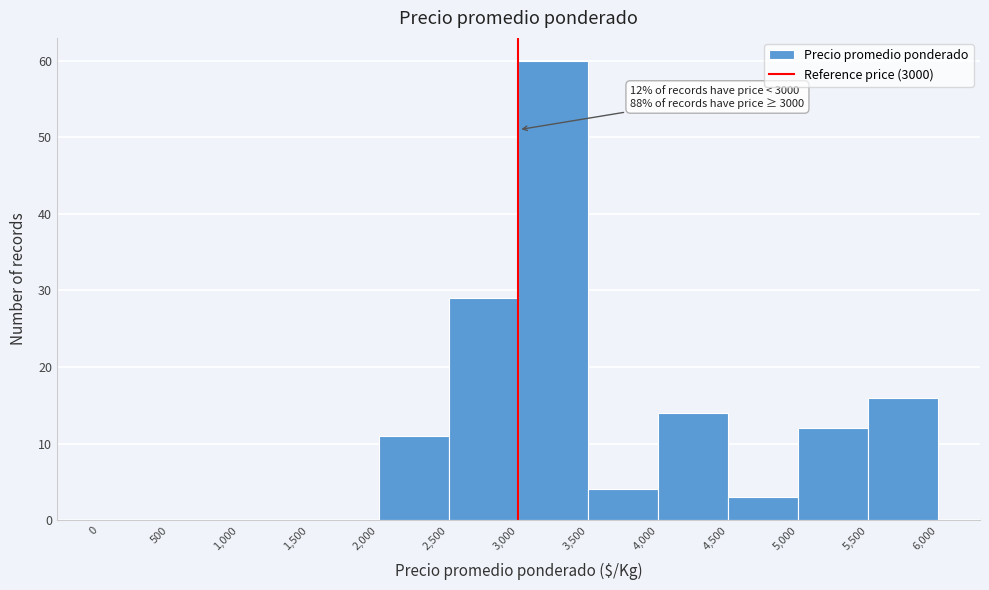

Over which range of the x-axis is the bar tallest?

3,000 to 3,500